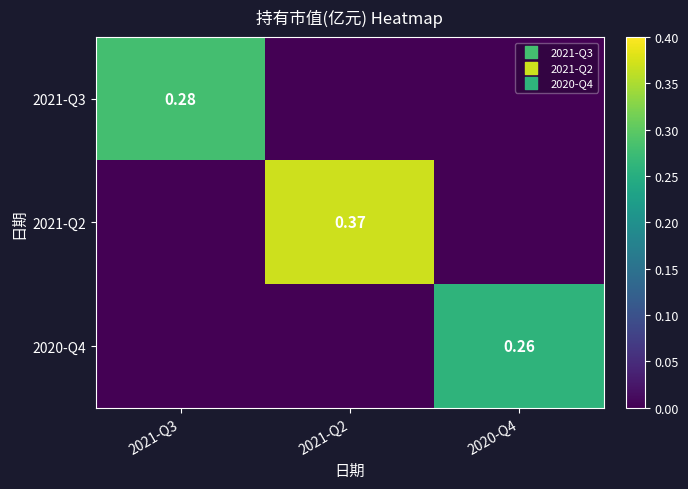

List the series in order of their overall mean, highest first.

2021-Q2, 2021-Q3, 2020-Q4